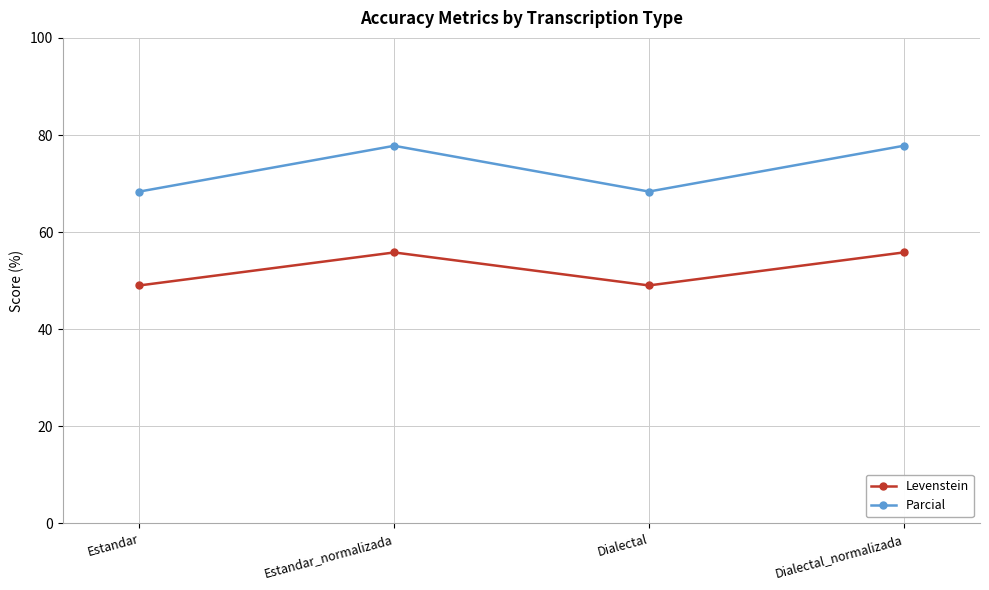

What position from the left is Dialectal_normalizada?

4